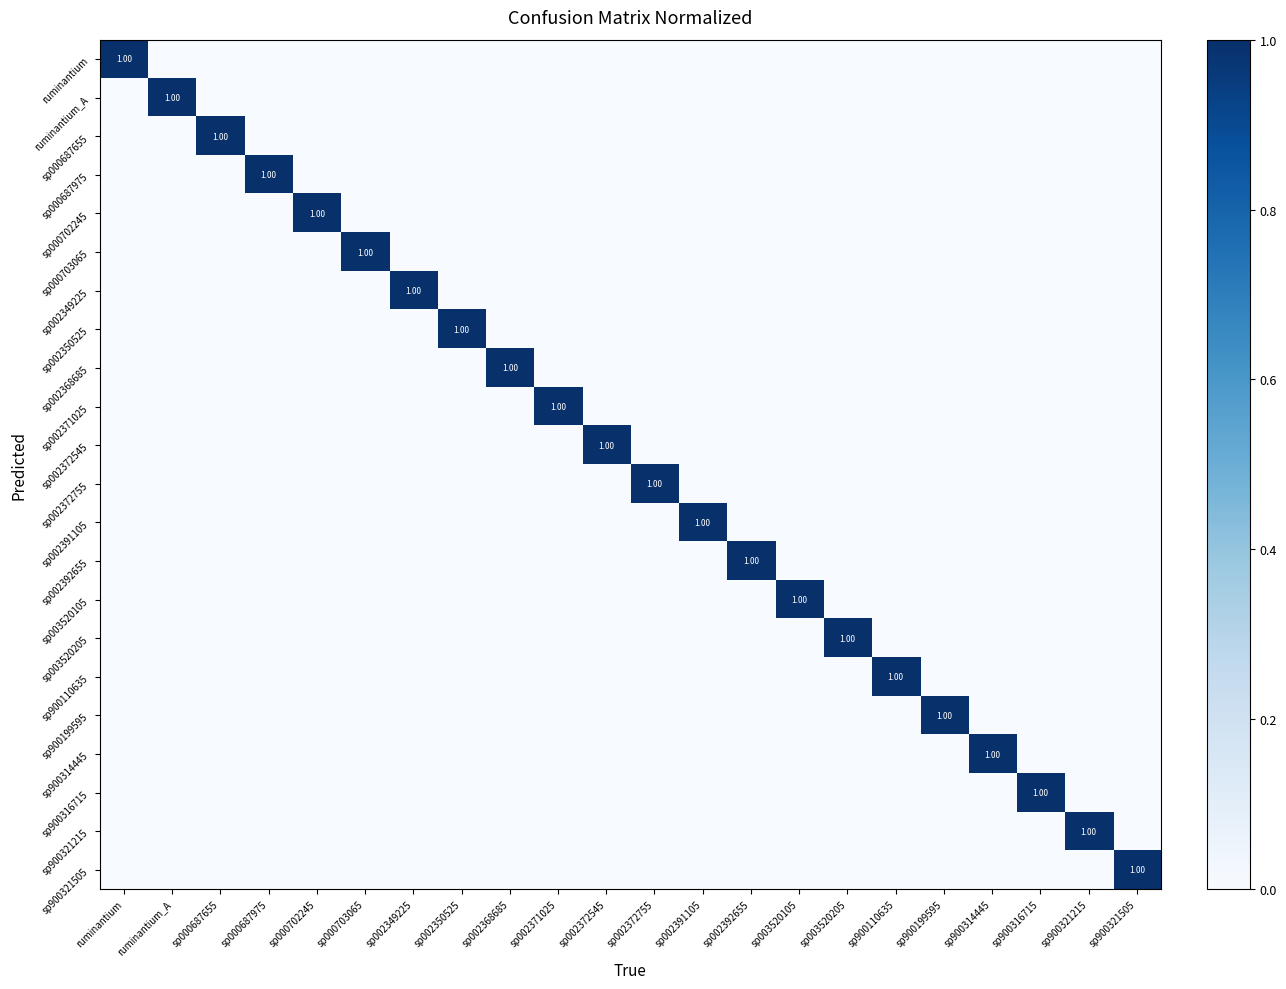

Which series has the widest spread of values?

ruminantium